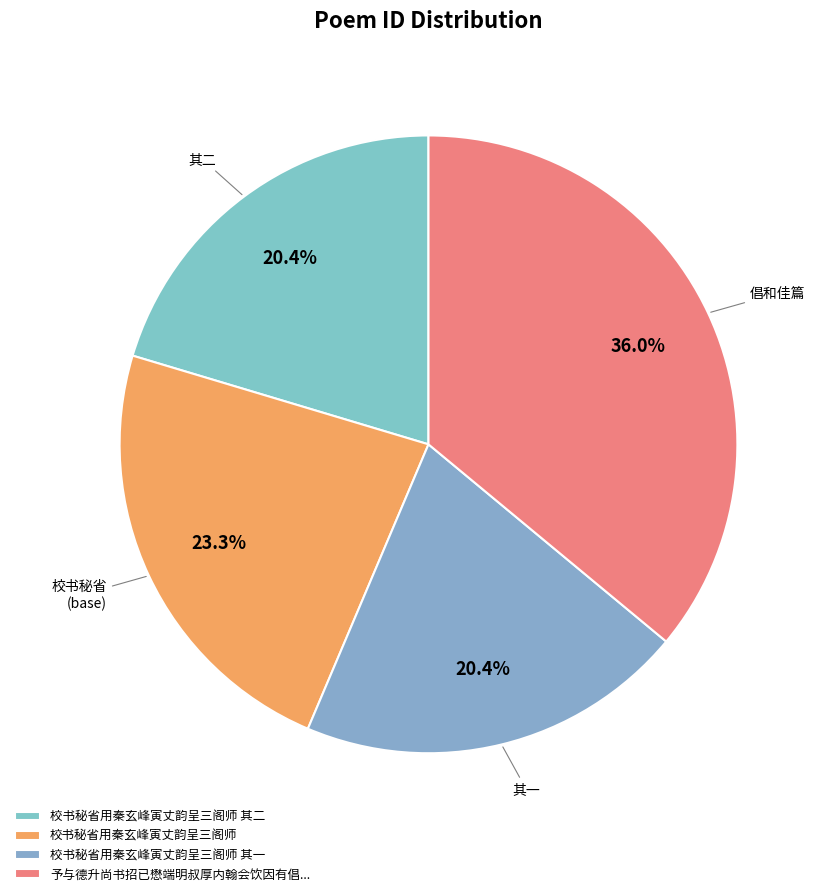

To the nearest percent, what is the average slice percentage?

25%